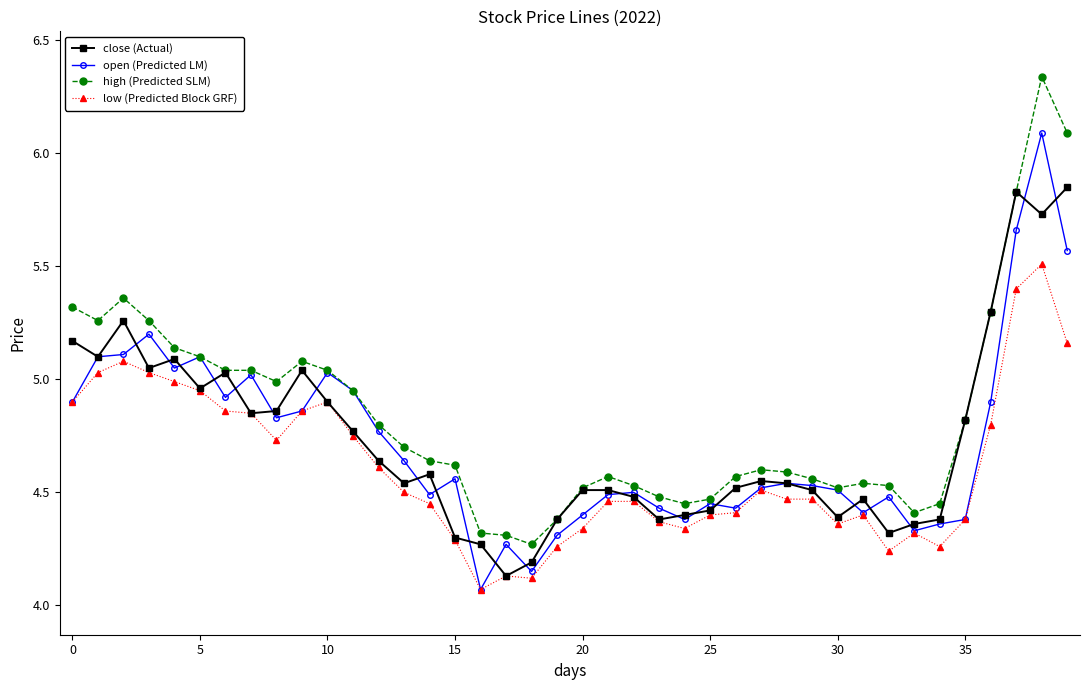

What are all the series names shown in the legend?

close (Actual), open (Predicted LM), high (Predicted SLM), low (Predicted Block GRF)